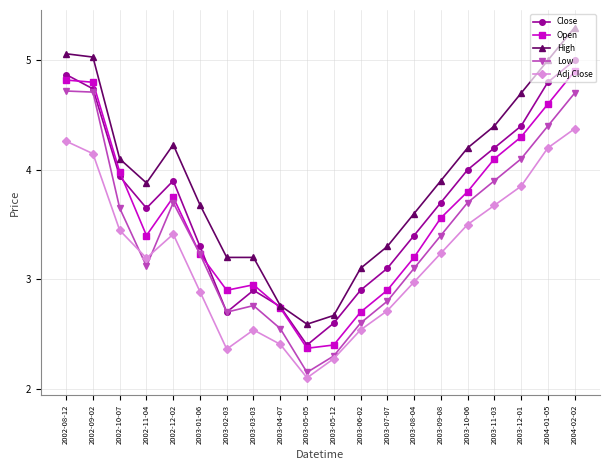

At which category does Low reach its first local valley?

2002-11-04